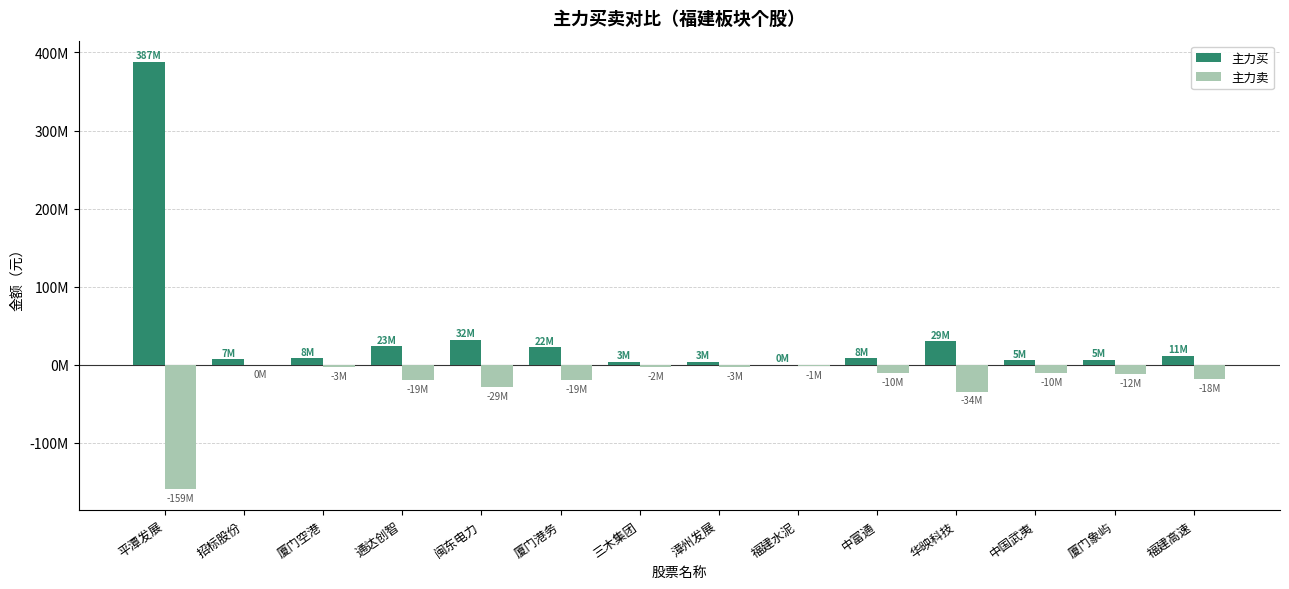

What is the label of the 4th bar from the right?

华映科技